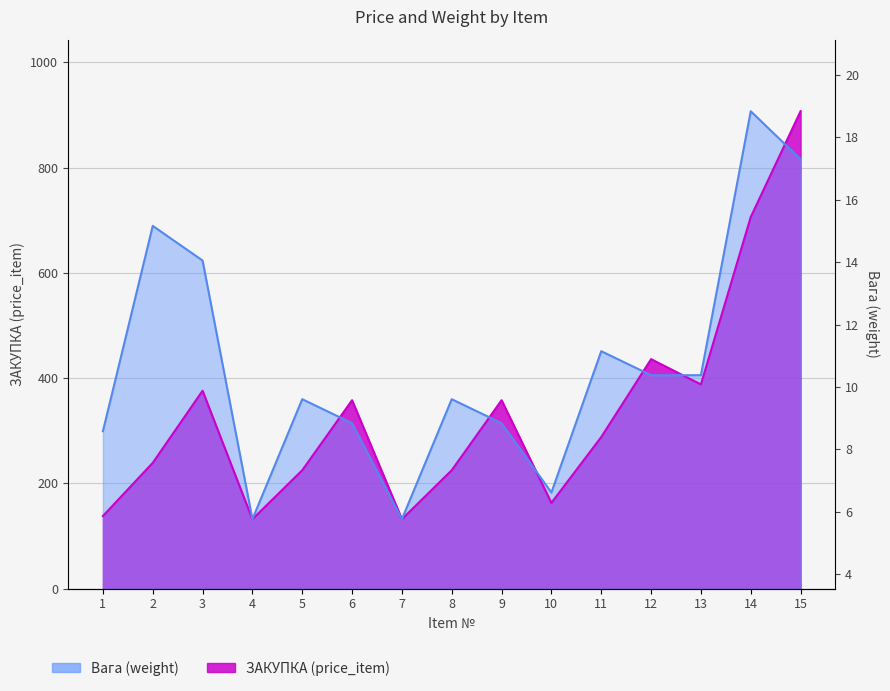

What is the value of the ЗАКУПКА (price_item) point at the 11th from the left?

288.0